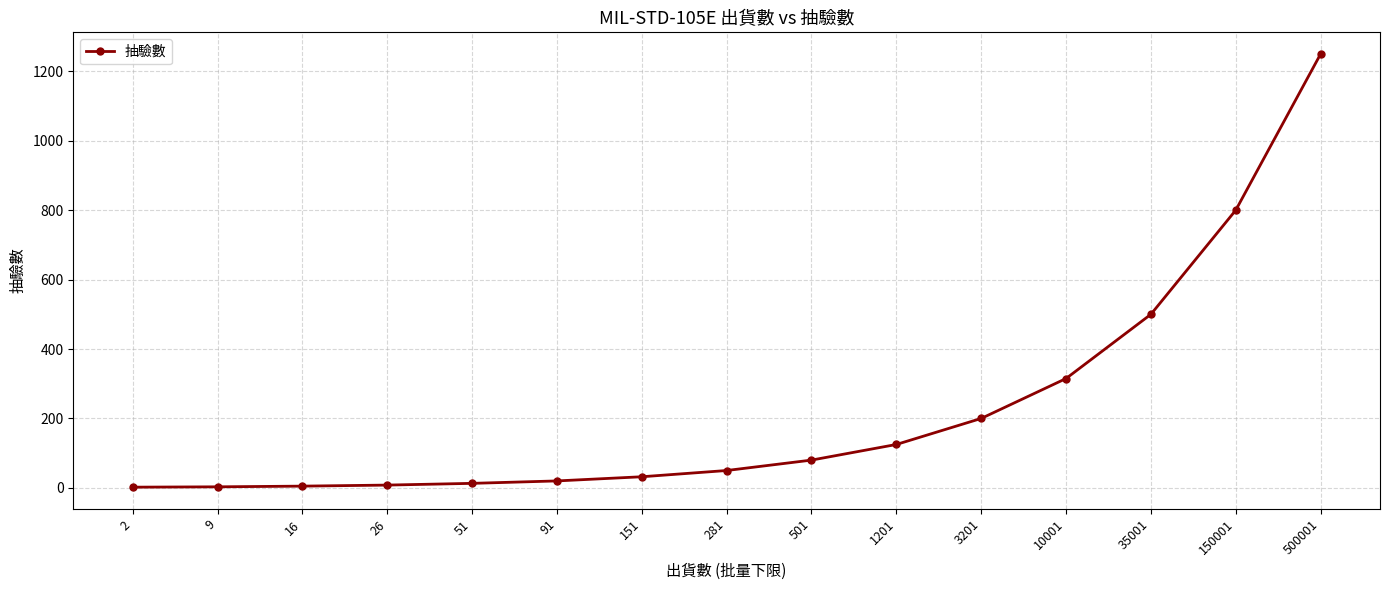

True or false: the data shows 397 at 500001.

False